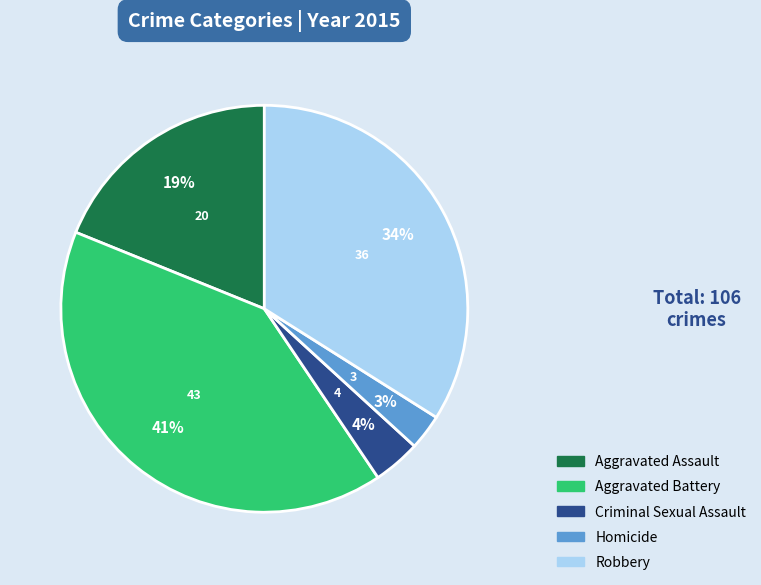

How many segments does this pie chart have?

5